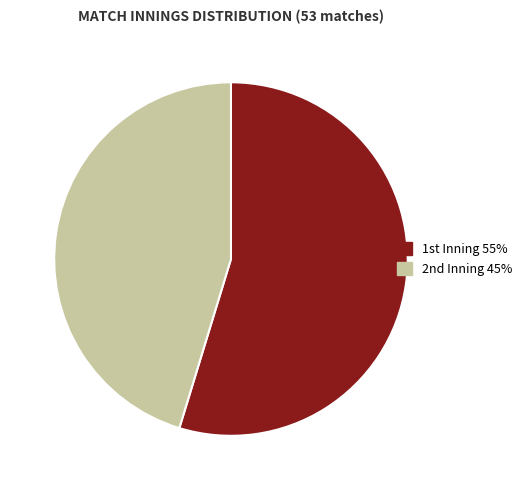

Which category has the biggest portion of the pie?

1st Inning